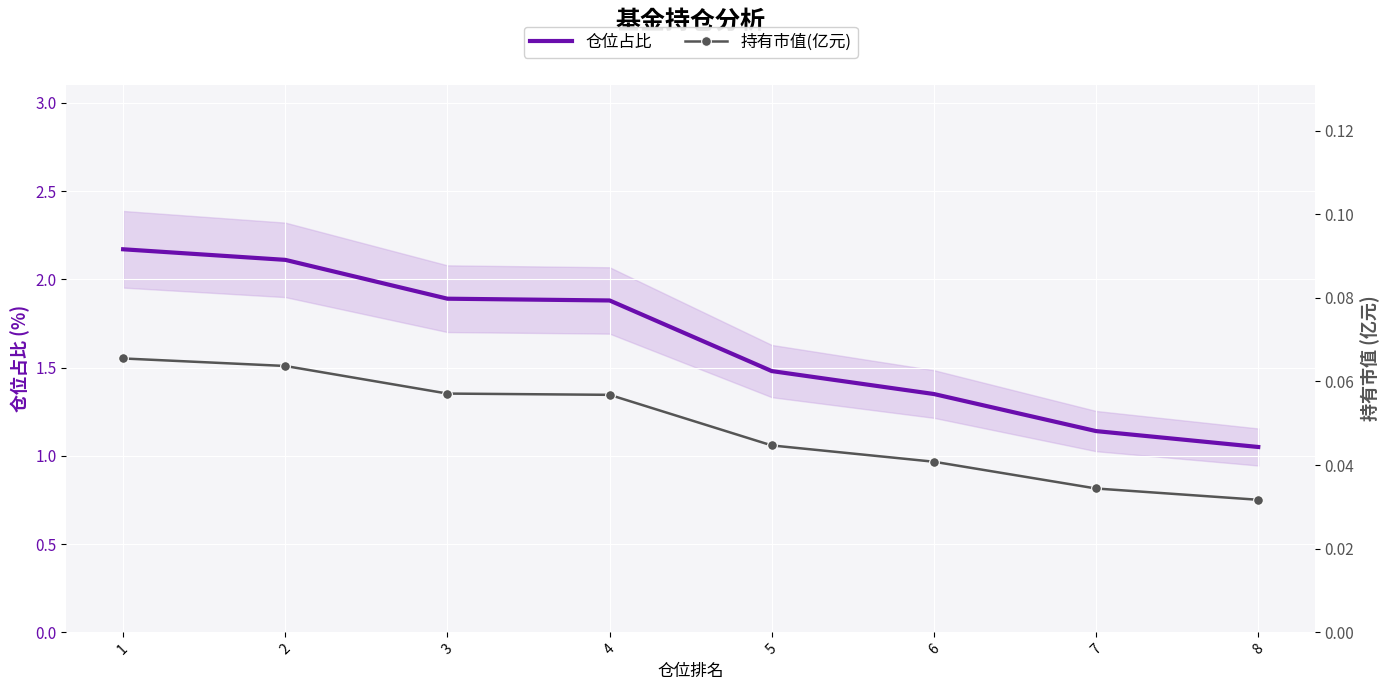

Reading left to right, transcribe all the data shown in this chart.

仓位占比: 1=2.2	2=2.1	3=1.9	4=1.9	5=1.5	6=1.4	7=1.1	8=1.1
持有市值(亿元): 1=0.1	2=0.1	3=0.1	4=0.1	5=0.0	6=0.0	7=0.0	8=0.0